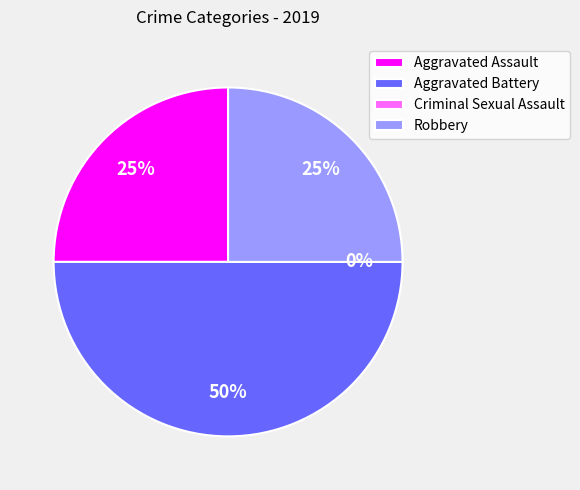

True or false: Criminal Sexual Assault accounts for 0% of the total.

True